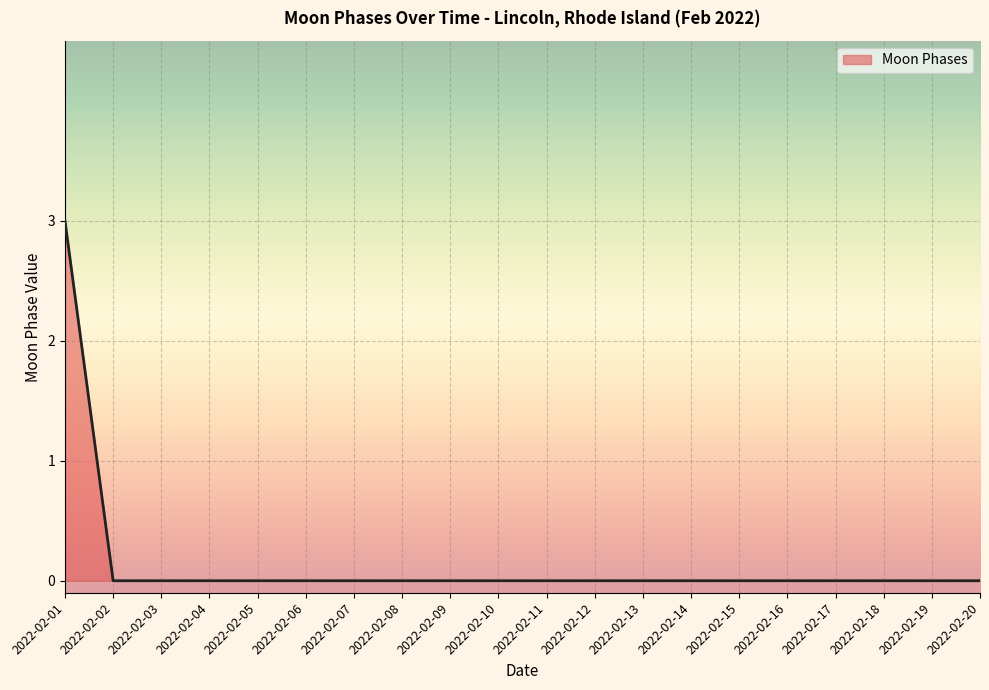

The value at 2022-02-20 is 0. True or false?

True